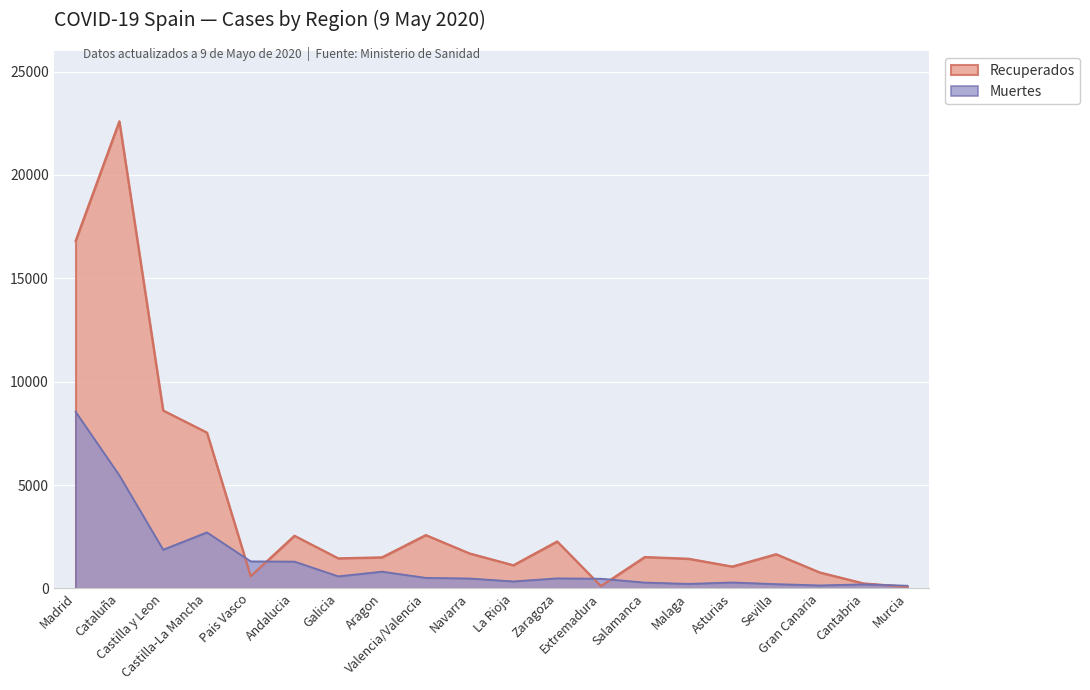

How many times do Muertes and Recuperados cross each other?

5